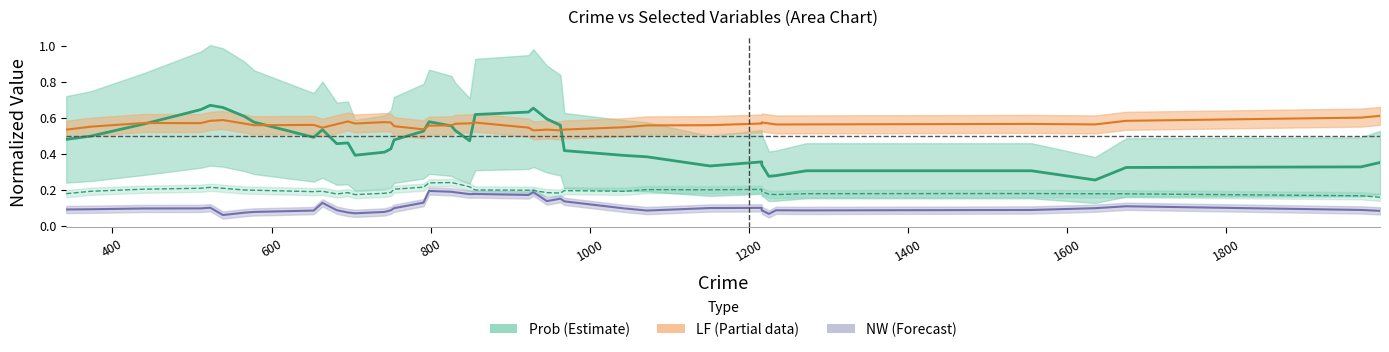

True or false: NW and Prob cross at least once.

False